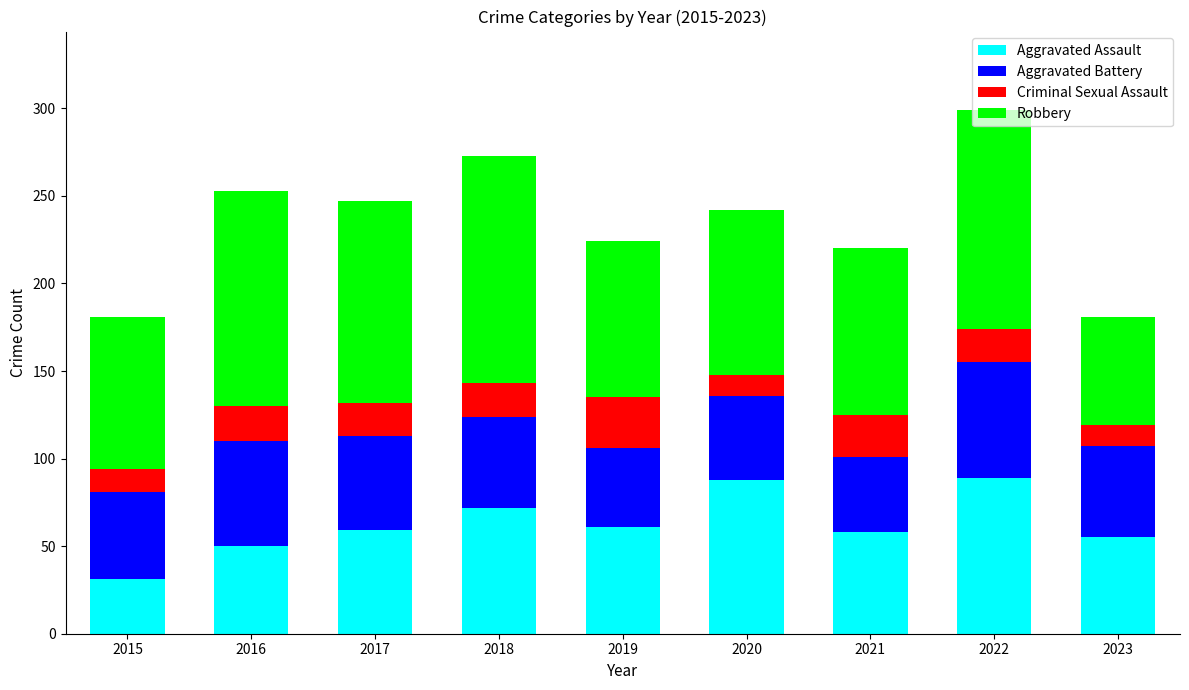

How many bars are there in total?

9